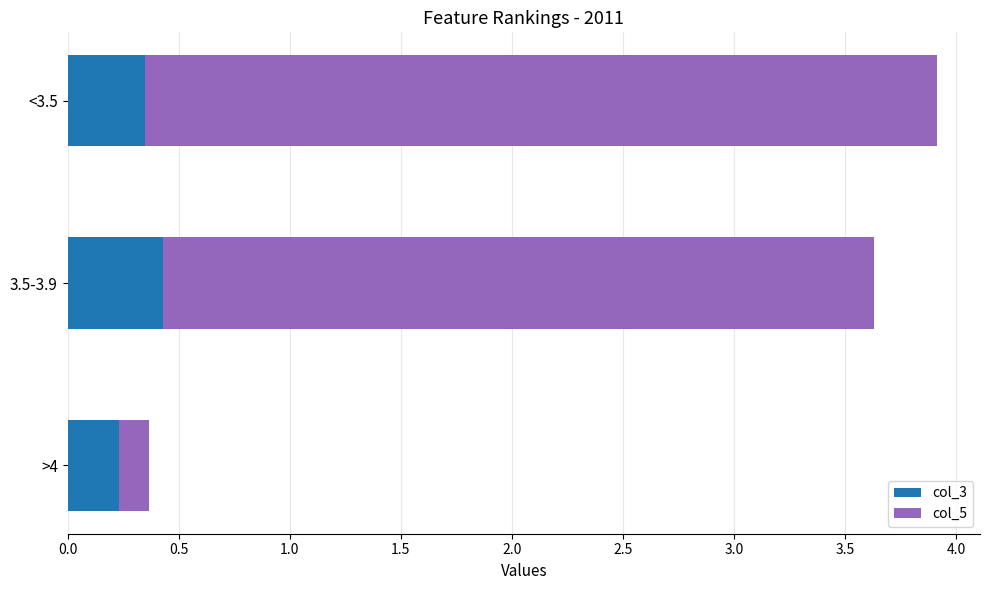

What is the sum of all col_3 values?

1.0